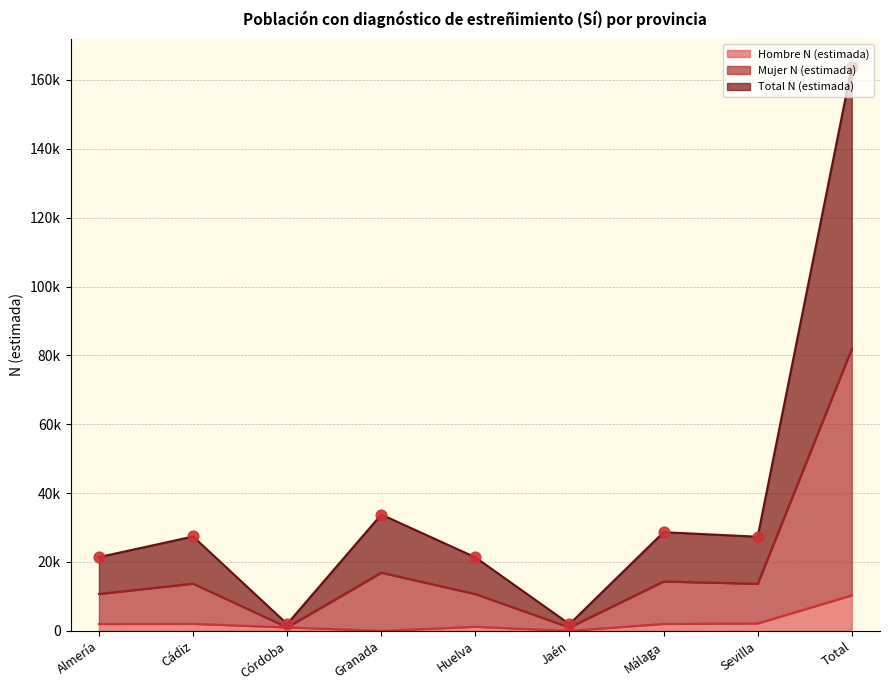

Which series contains the highest Y value?

Total N (estimada)